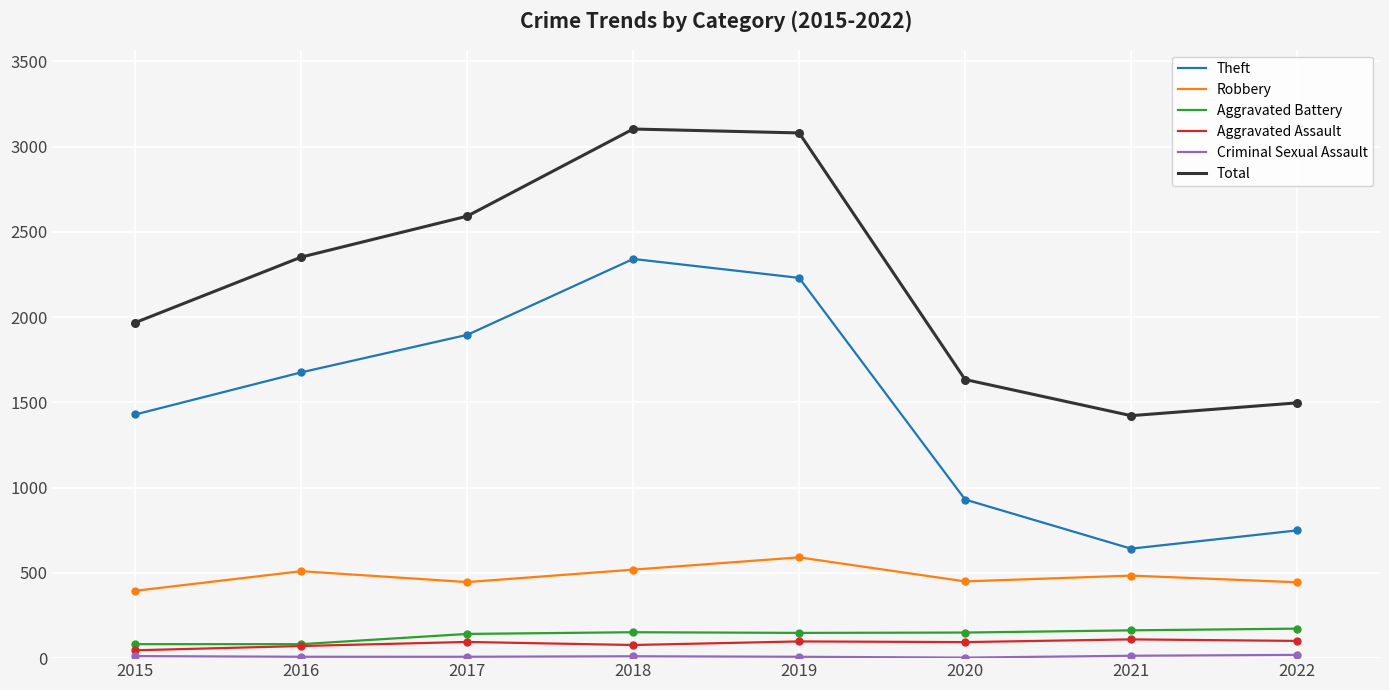

What is the total value across all series at 2021?

2835